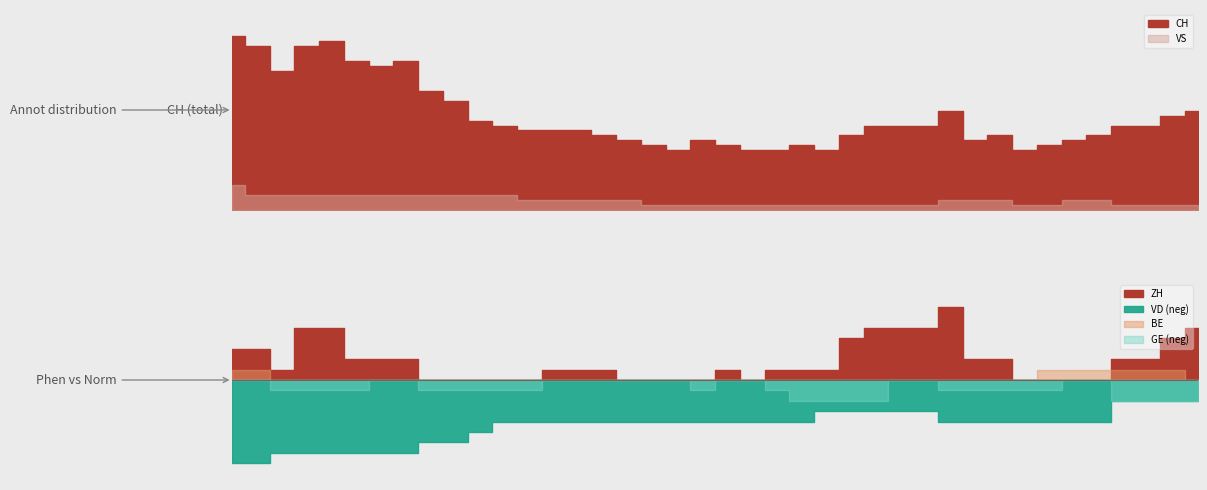

True or false: CH and BE intersect in this chart.

False